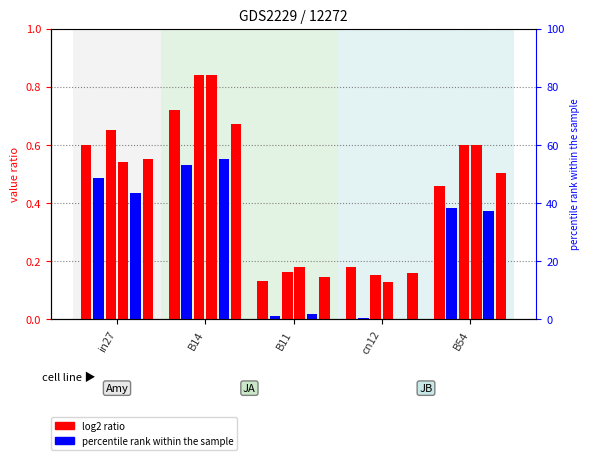

What is the label of the 1st bar from the right?

B54